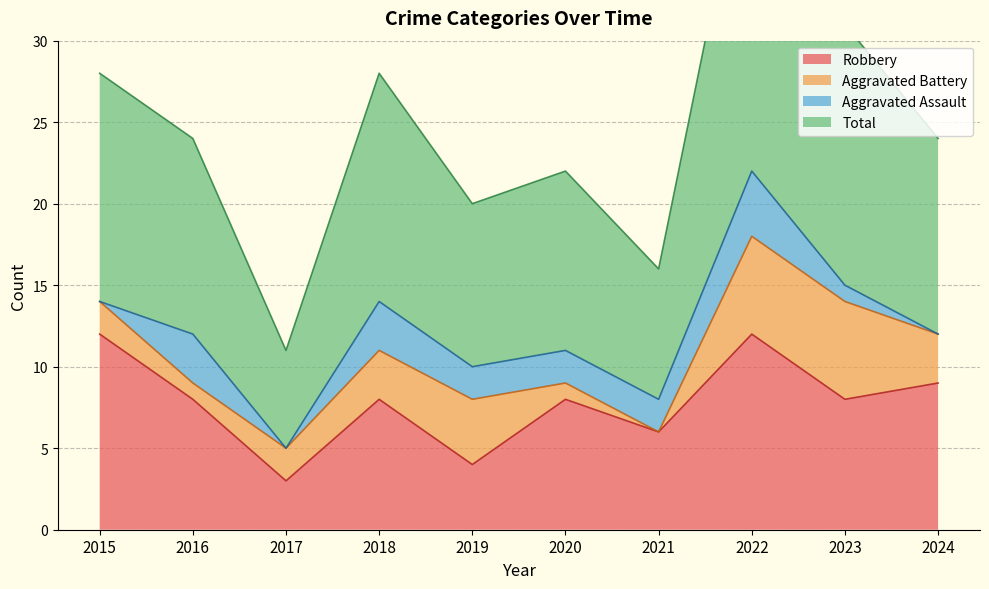

The Robbery series shows 4 at 2019. True or false?

True